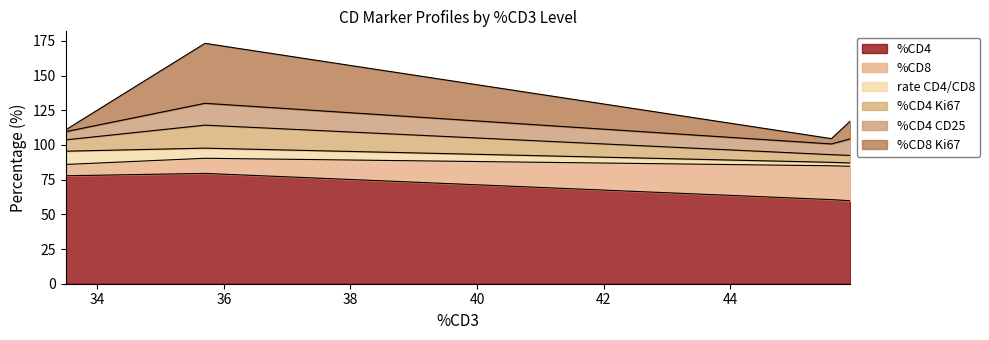

The %CD4 Ki67 series shows 131.5 at 33.5. True or false?

False